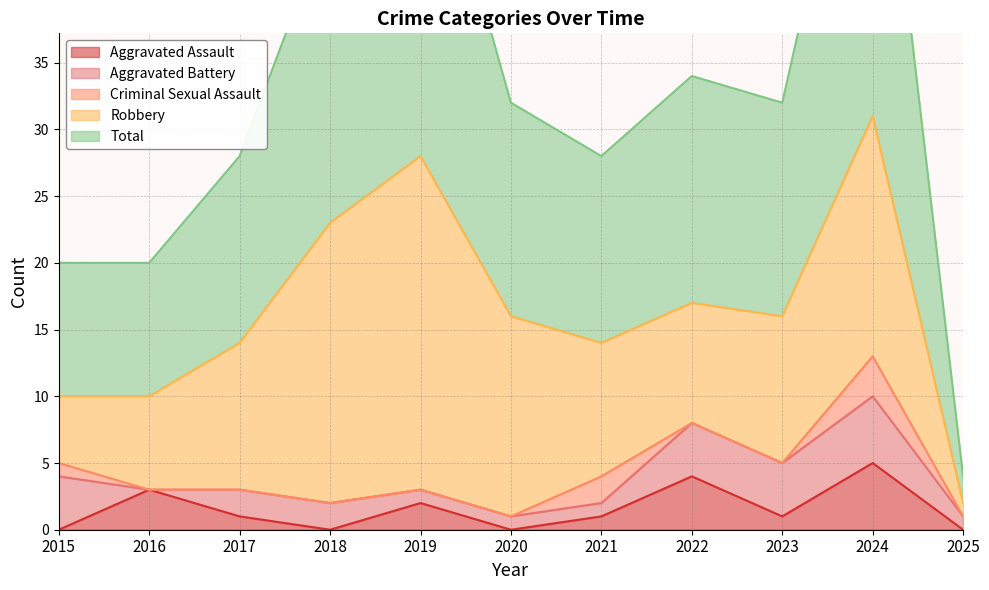

How many interior local valleys does the Aggravated Assault series have?

3